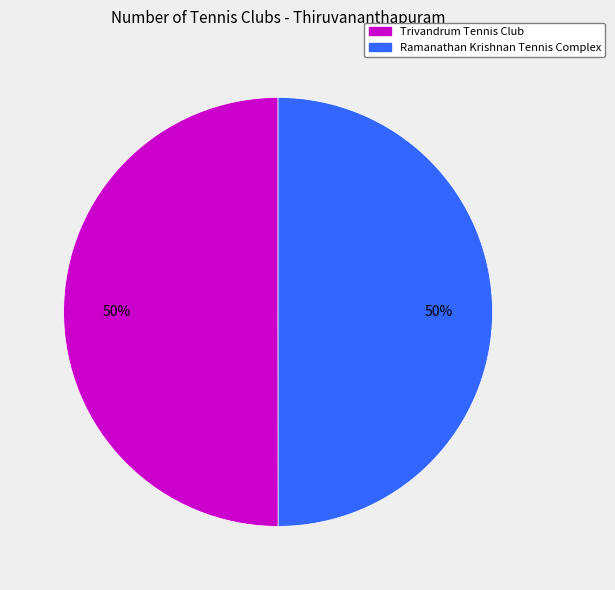

Is it true that Ramanathan Krishnan Tennis Complex is 50% of the pie?

True